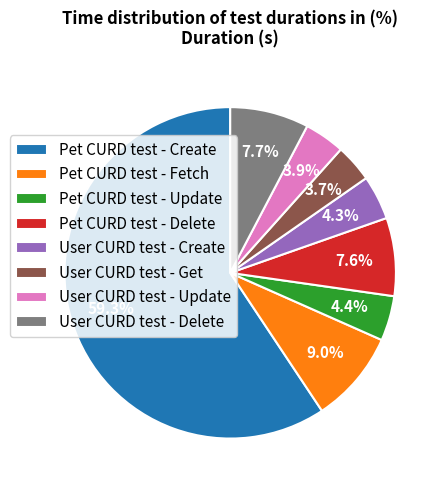

To the nearest percent, what percentage of the pie is Pet CURD test - Delete?

8%